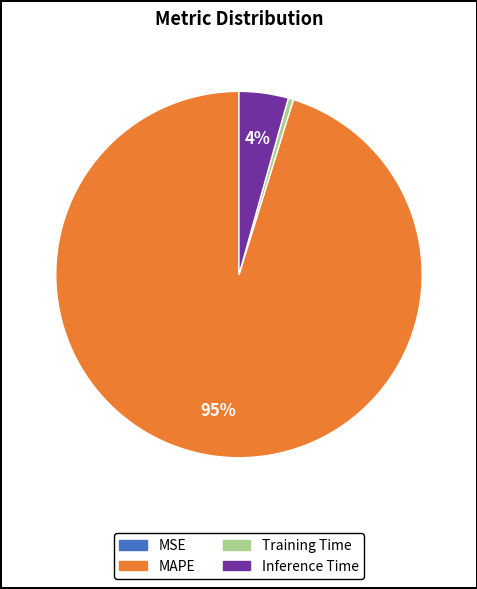

What is the largest slice in the pie chart?

MAPE